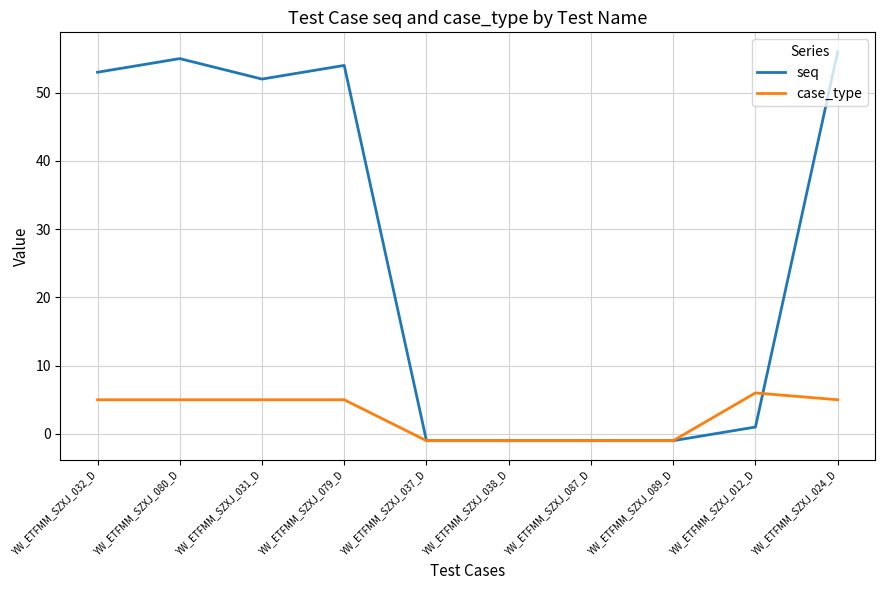

Reading left to right, transcribe all the data shown in this chart.

seq: YW_ETFMM_SZXJ_032_D=53	YW_ETFMM_SZXJ_080_D=55	YW_ETFMM_SZXJ_031_D=52	YW_ETFMM_SZXJ_079_D=54	YW_ETFMM_SZXJ_037_D=-1	YW_ETFMM_SZXJ_038_D=-1	YW_ETFMM_SZXJ_087_D=-1	YW_ETFMM_SZXJ_089_D=-1	YW_ETFMM_SZXJ_012_D=1	YW_ETFMM_SZXJ_024_D=56
case_type: YW_ETFMM_SZXJ_032_D=5	YW_ETFMM_SZXJ_080_D=5	YW_ETFMM_SZXJ_031_D=5	YW_ETFMM_SZXJ_079_D=5	YW_ETFMM_SZXJ_037_D=-1	YW_ETFMM_SZXJ_038_D=-1	YW_ETFMM_SZXJ_087_D=-1	YW_ETFMM_SZXJ_089_D=-1	YW_ETFMM_SZXJ_012_D=6	YW_ETFMM_SZXJ_024_D=5